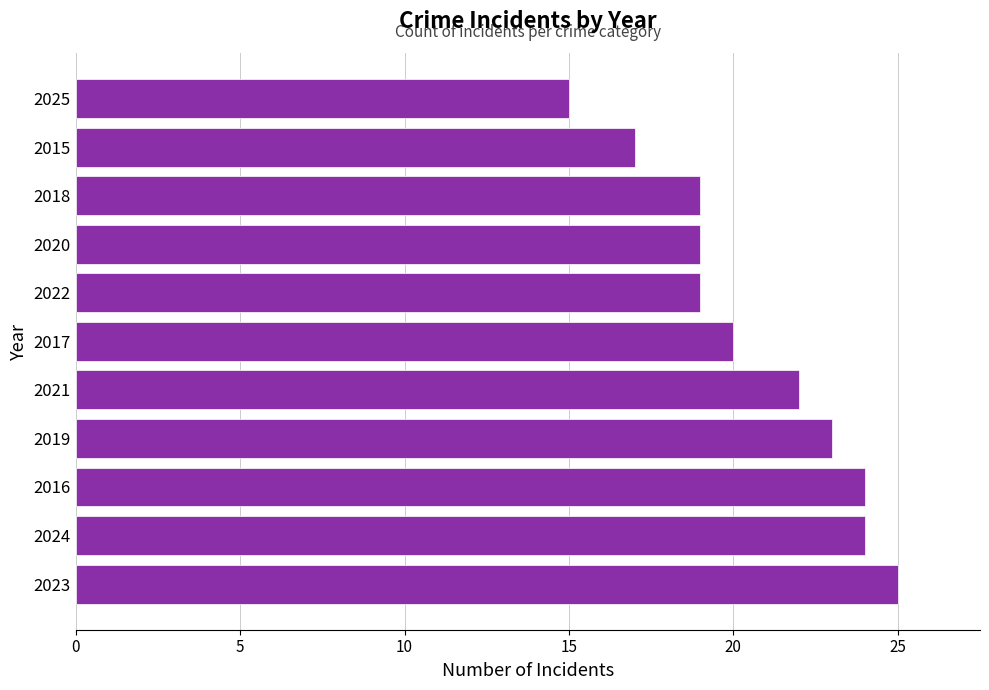

What is the smallest value displayed?

15